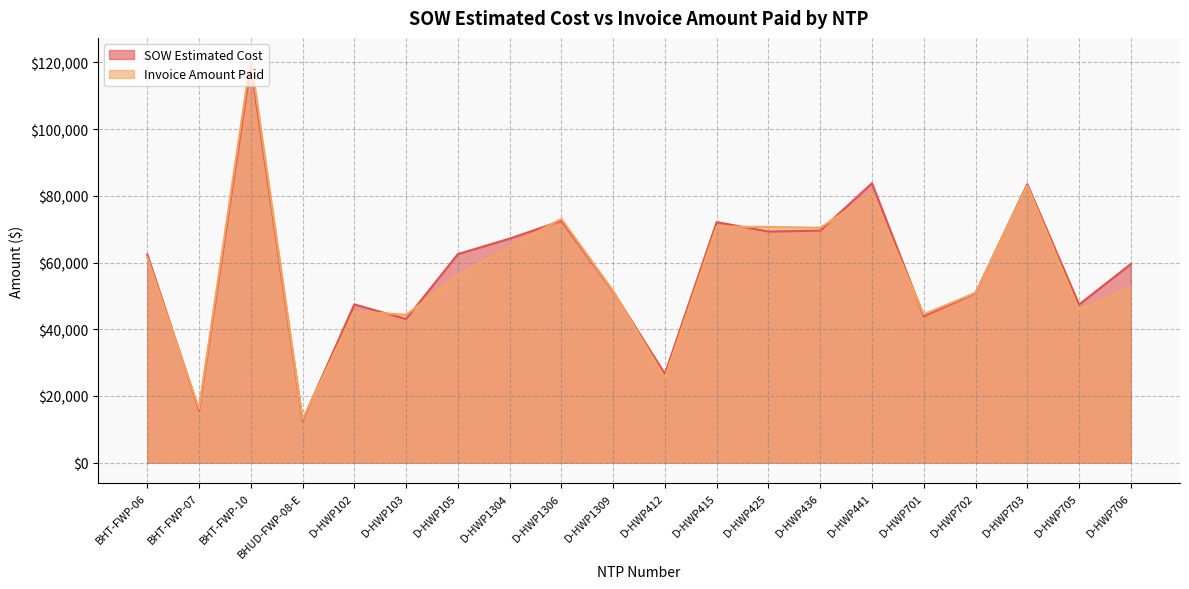

Which series has the largest range (max minus min)?

Invoice Amount Paid